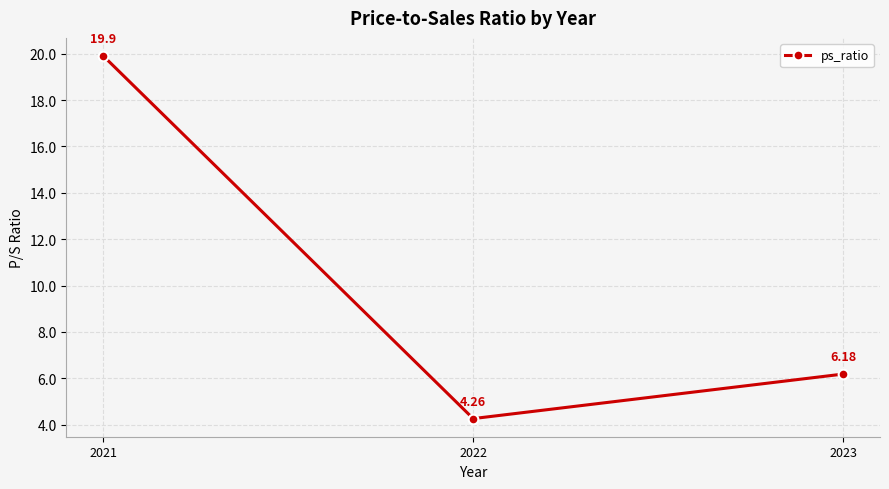

List the labels in order of value, smallest first.

2022, 2023, 2021